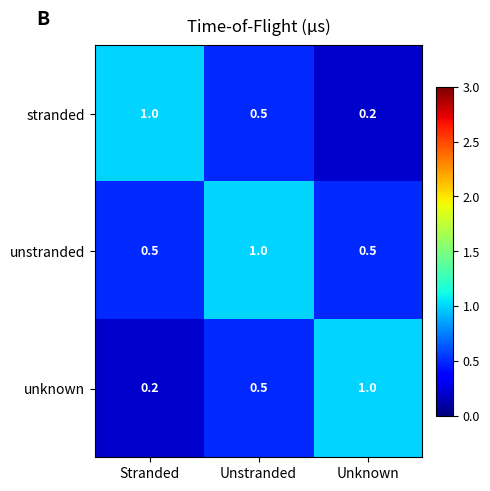

Reading right to left, extract all data points from this chart.

stranded: 0.2	0.5	1.0
unstranded: 0.5	1.0	0.5
unknown: 1.0	0.5	0.2